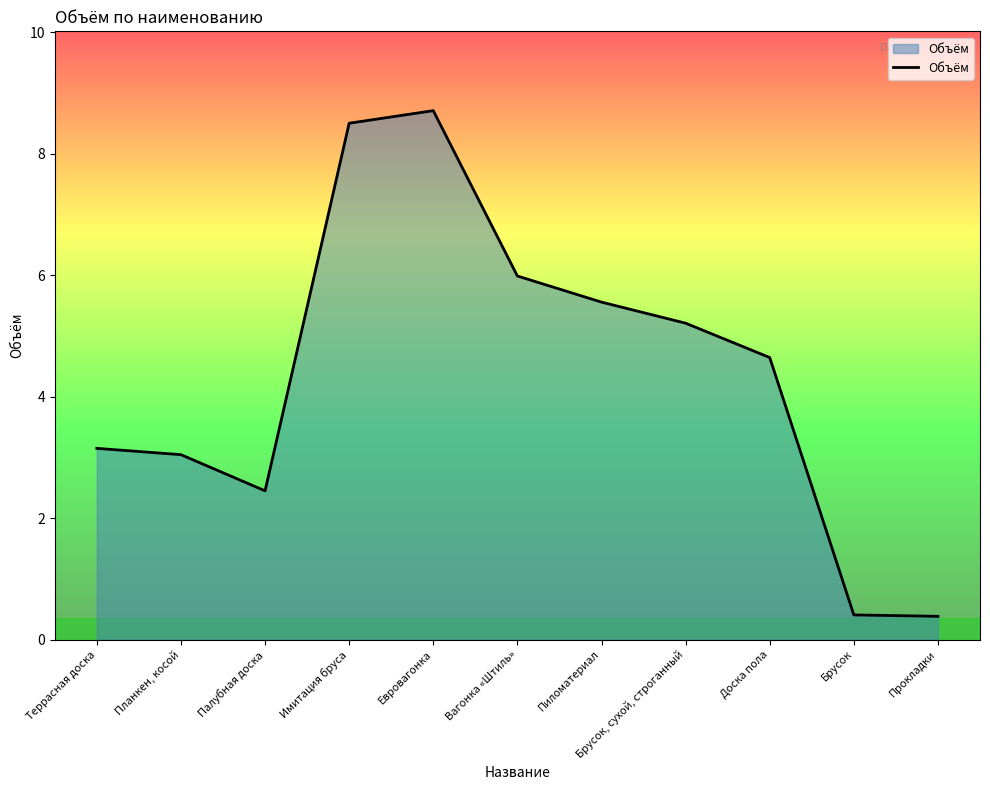

Does the chart have visible grid lines?

No